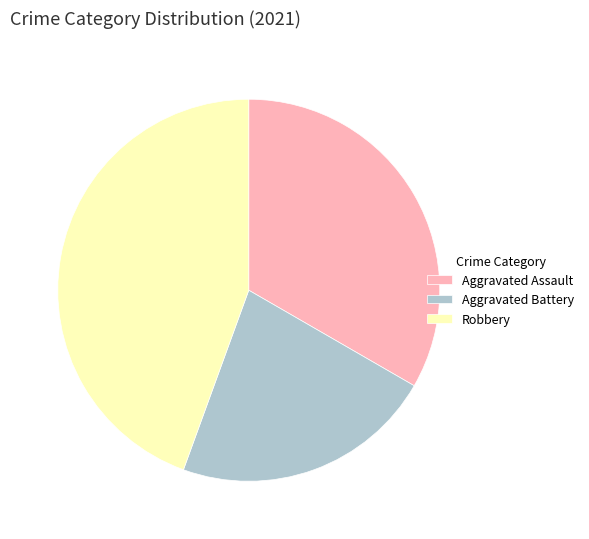

Which category has the smallest portion of the pie?

Aggravated Battery